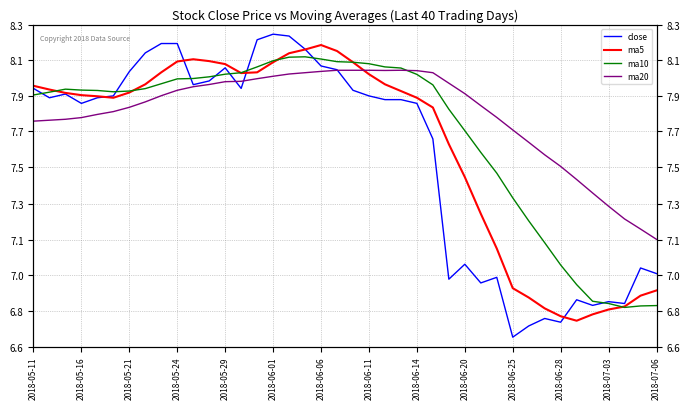

How many lines are shown in the chart?

4